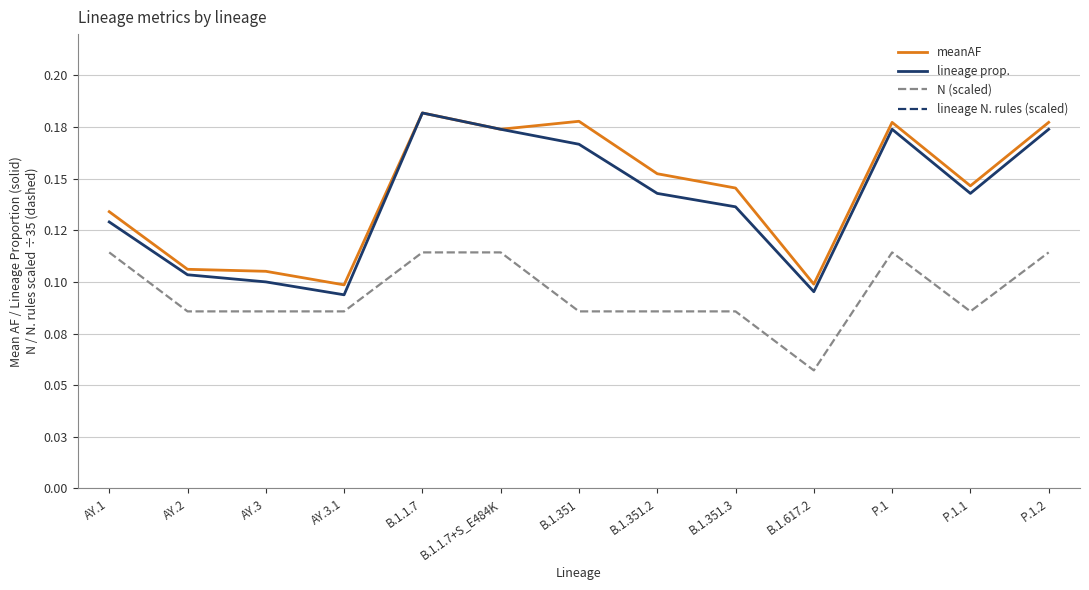

Between B.1.351.2 and P.1.2, which series saw the biggest shift?

lineage N. rules (scaled)